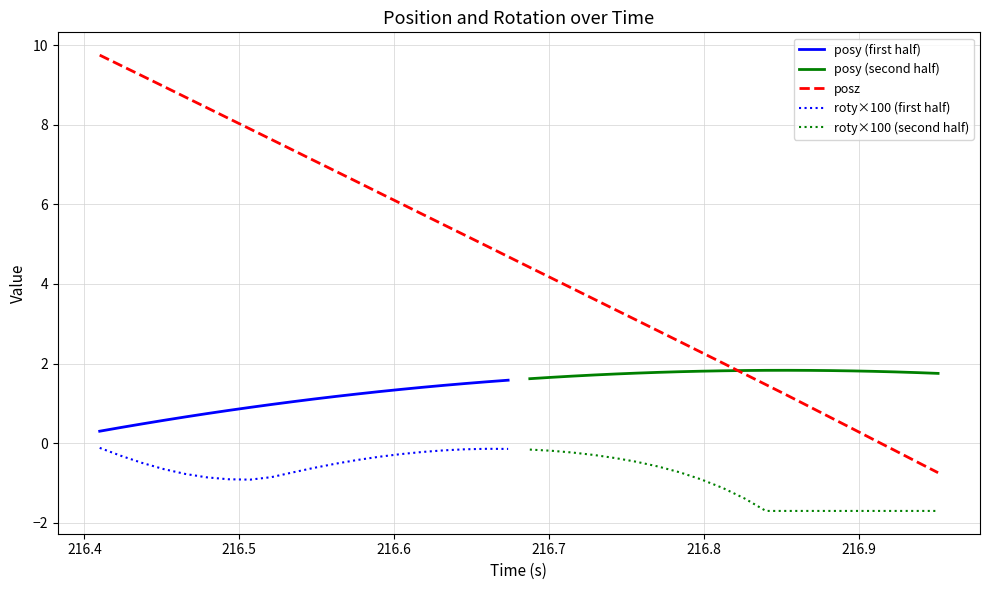

The value of posy at 5 is 0.4. True or false?

False